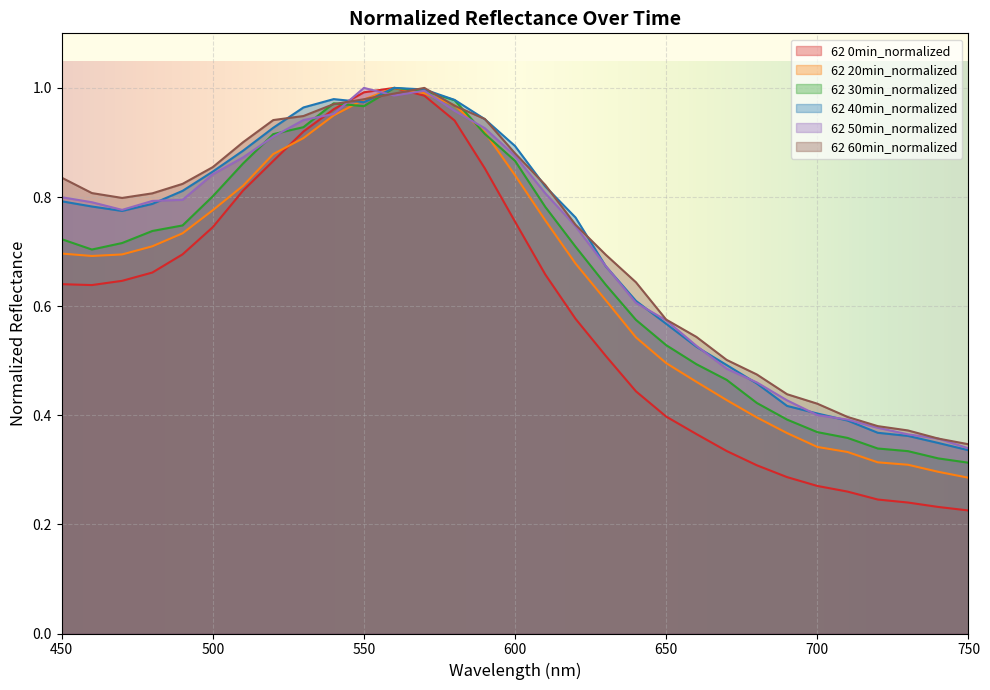

List the labels in order of 62 40min_normalized value, smallest first.

750, 740, 730, 720, 710, 700, 690, 680, 670, 660, 650, 640, 630, 620, 470, 460, 480, 450, 490, 610, 500, 510, 600, 520, 590, 530, 550, 580, 540, 570, 560